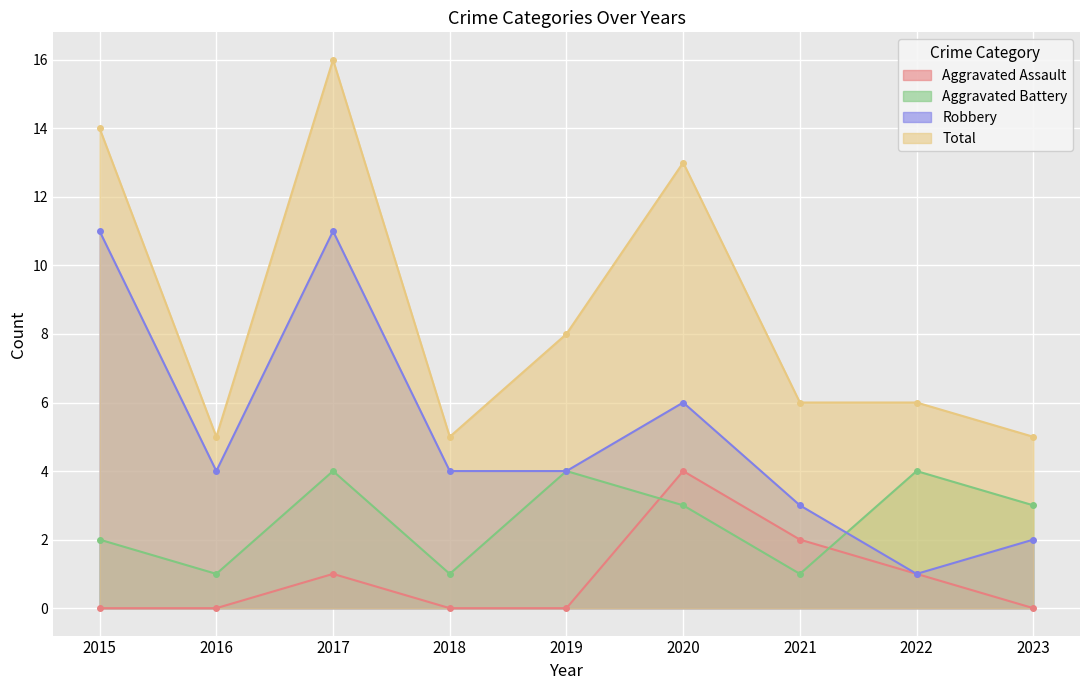

Where does the Robbery series first go above 4?

2015